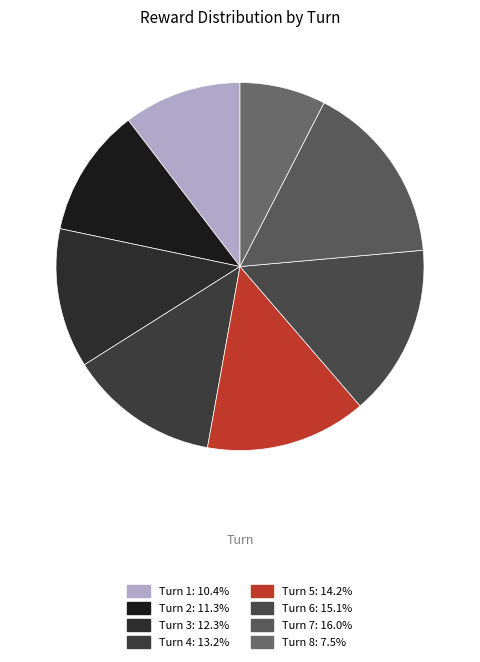

How many segments does this pie chart have?

8